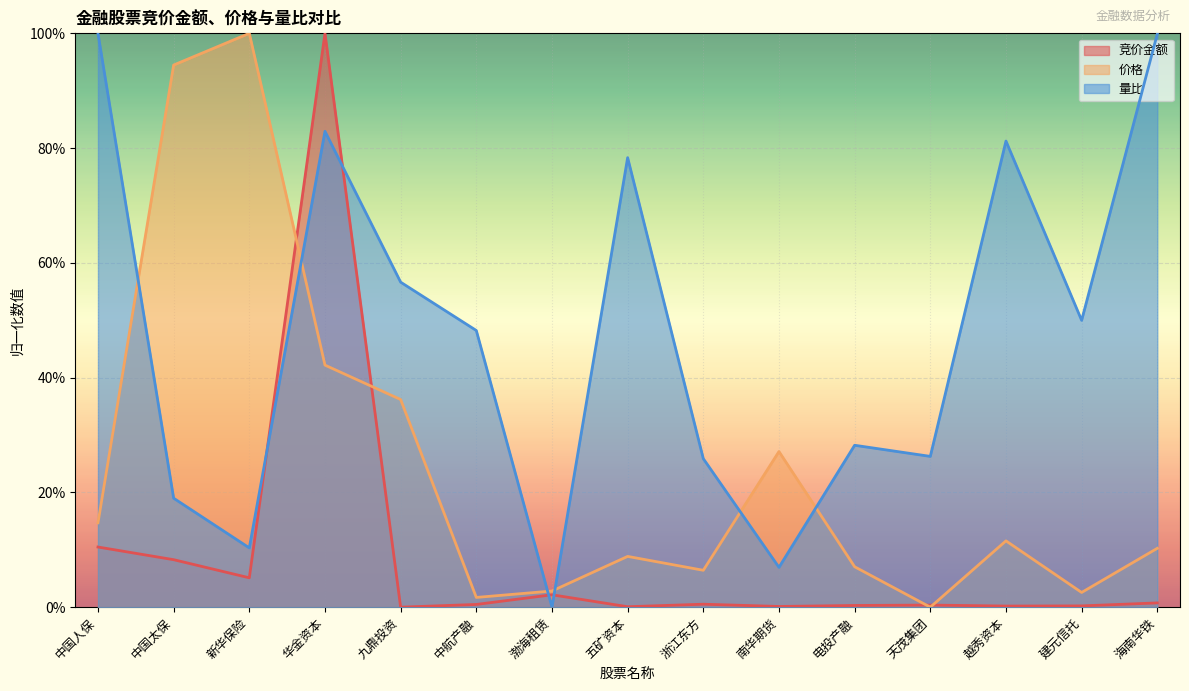

How many interior local valleys does the 竞价金额 series have?

5